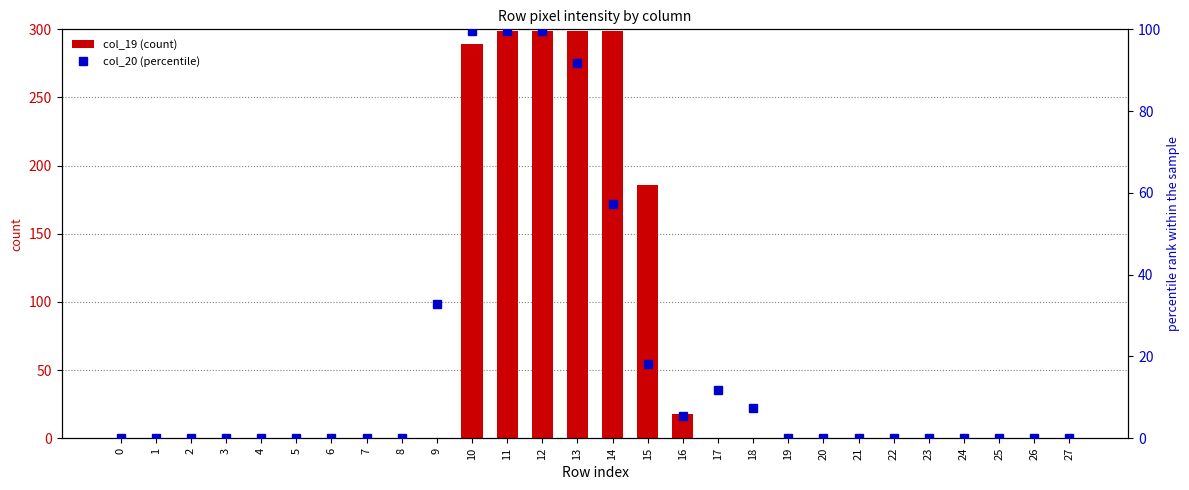

At which label is col_19 (count) closest to 149?

15